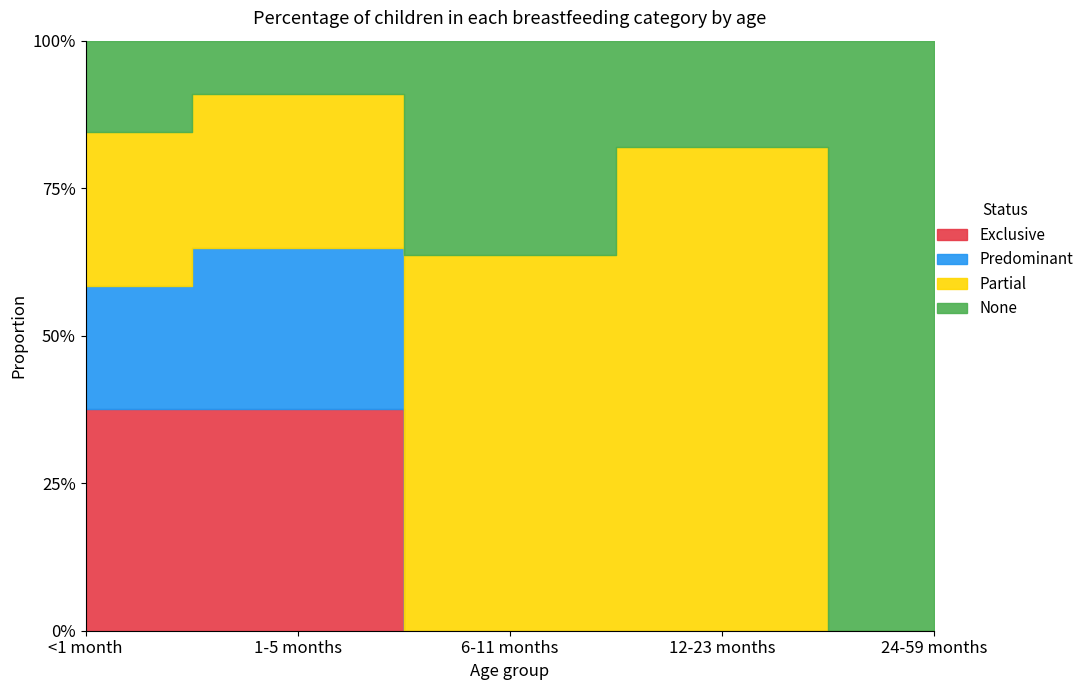

The Exclusive series shows -0.2 at 24-59 months. True or false?

False